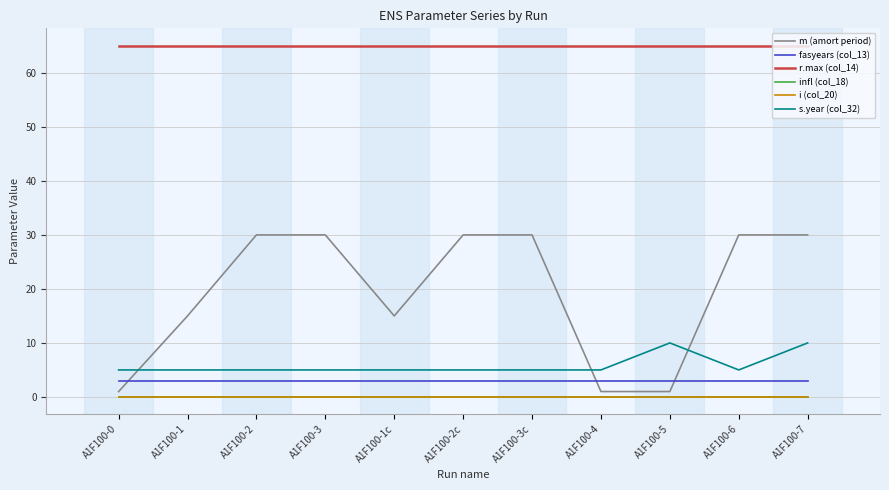

The r.max (col_14) series shows 65.0 at A1F100-1. True or false?

True